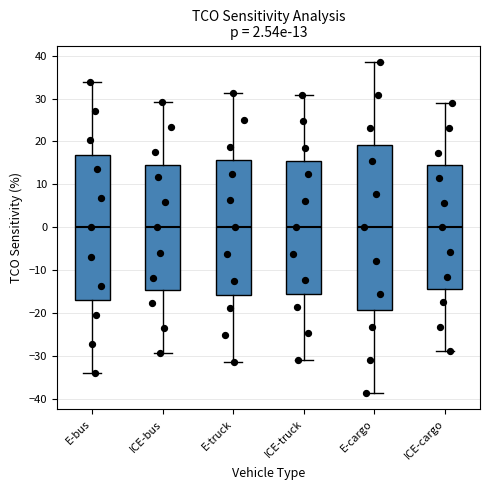

Which box is the tallest, from its lower edge to its upper edge?

E-cargo